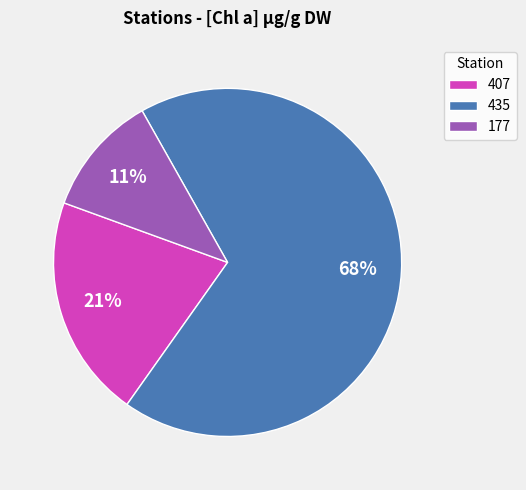

True or false: 407 accounts for 21% of the total.

True